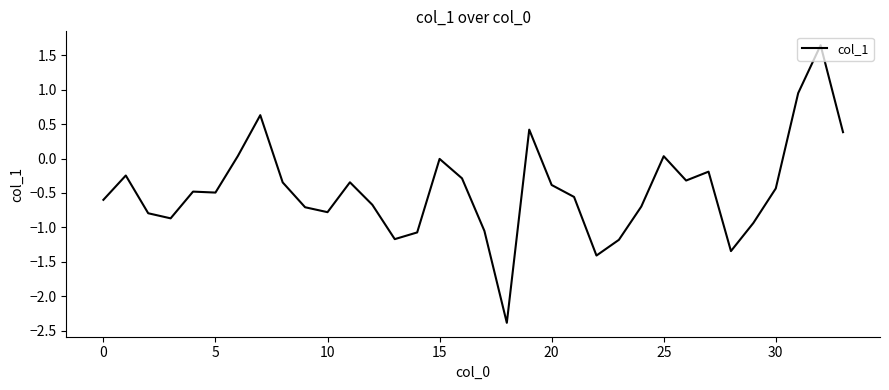

What is the sum of all values?

-15.7